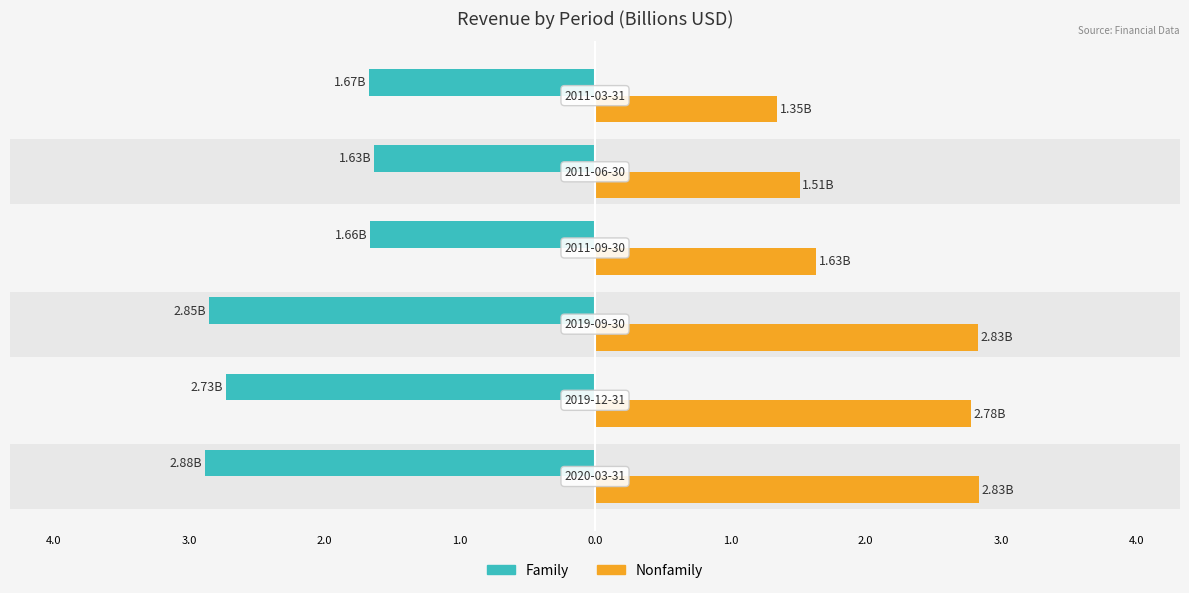

What is the value of the Family bar at the 2nd from the left?

-2.7